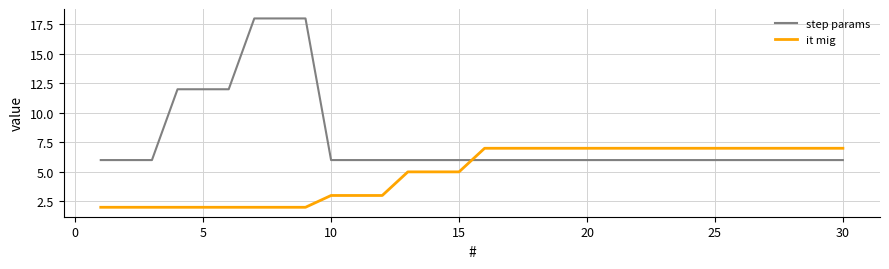

What is the minimum value for step params?

6